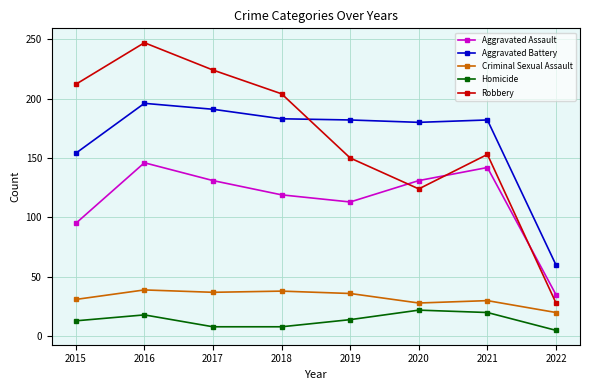

At which category is the sum across all series the highest?

2016